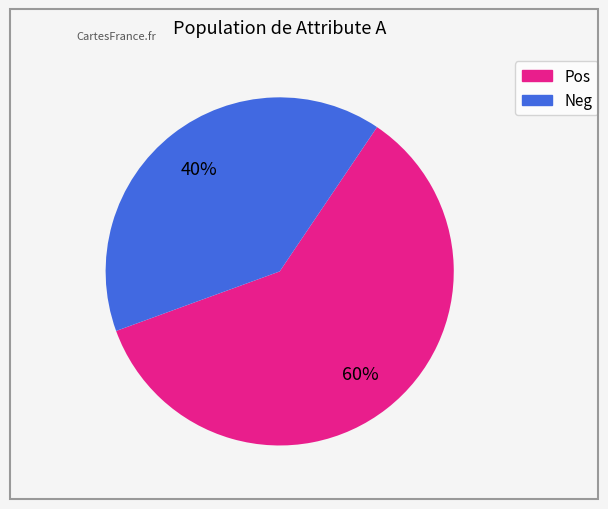

Is there any slice that represents more than half of the pie?

Yes